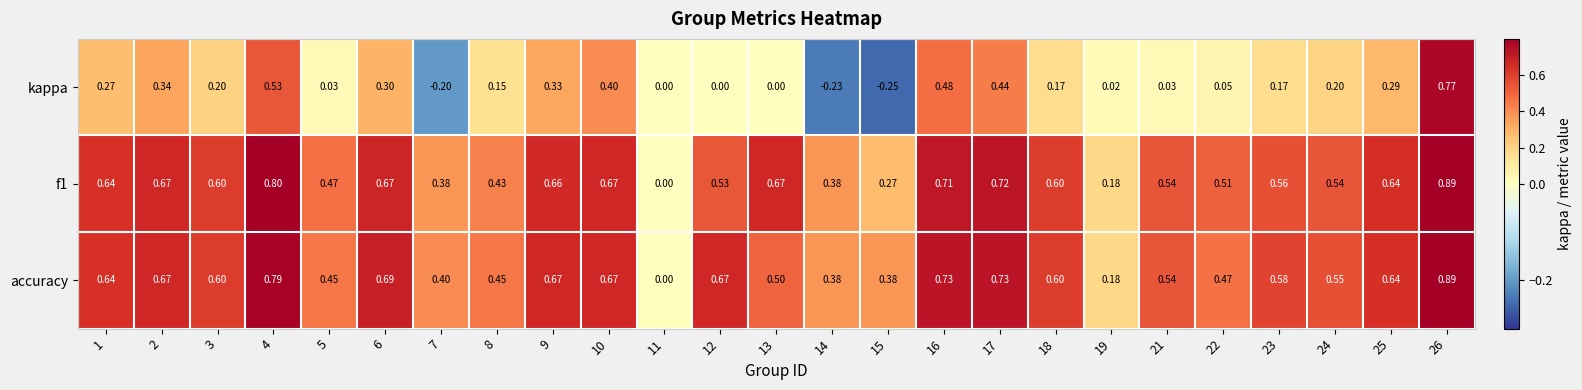

How many positive values does the accuracy series have?

24